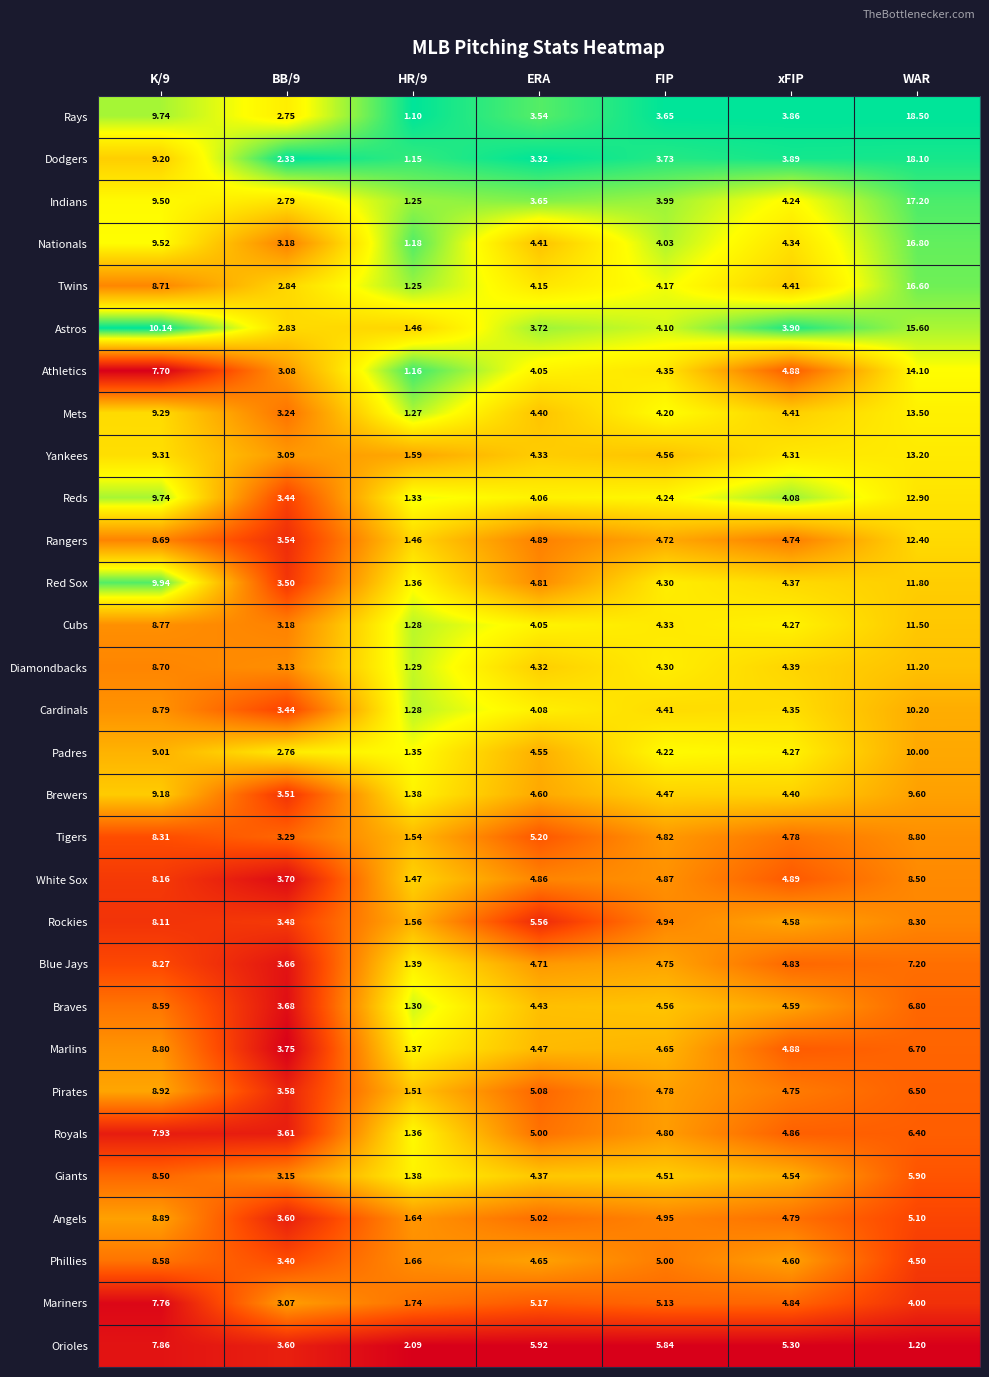

At which category does the chart reach its peak across all series?

WAR